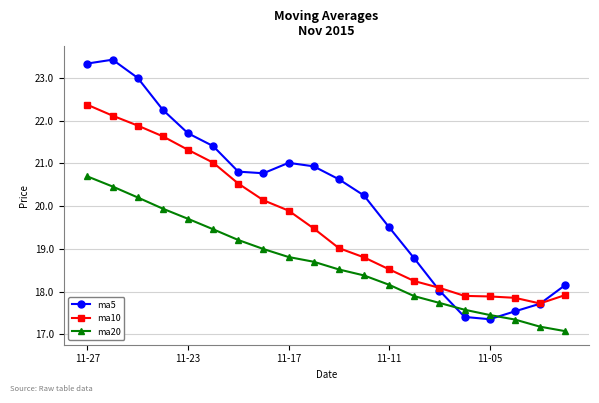

Rank the series by their average value, from lowest to highest.

ma20, ma10, ma5